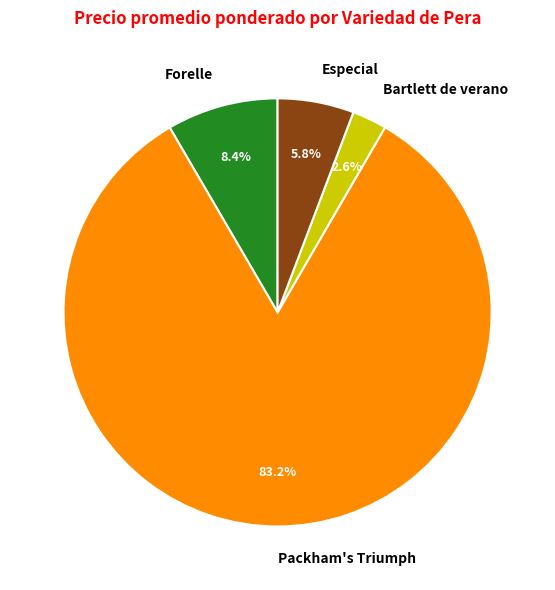

Does Bartlett de verano represent more than half of the total?

No